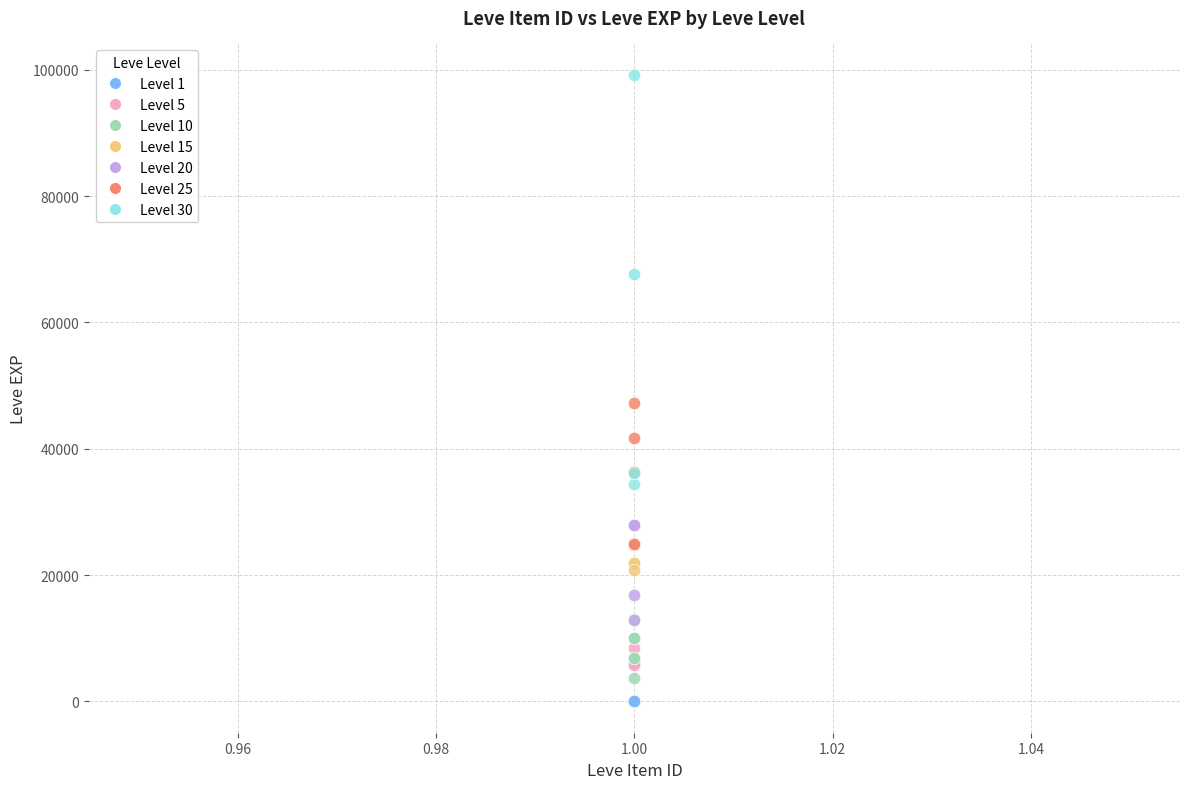

Which series contains the highest Y value?

Level 30